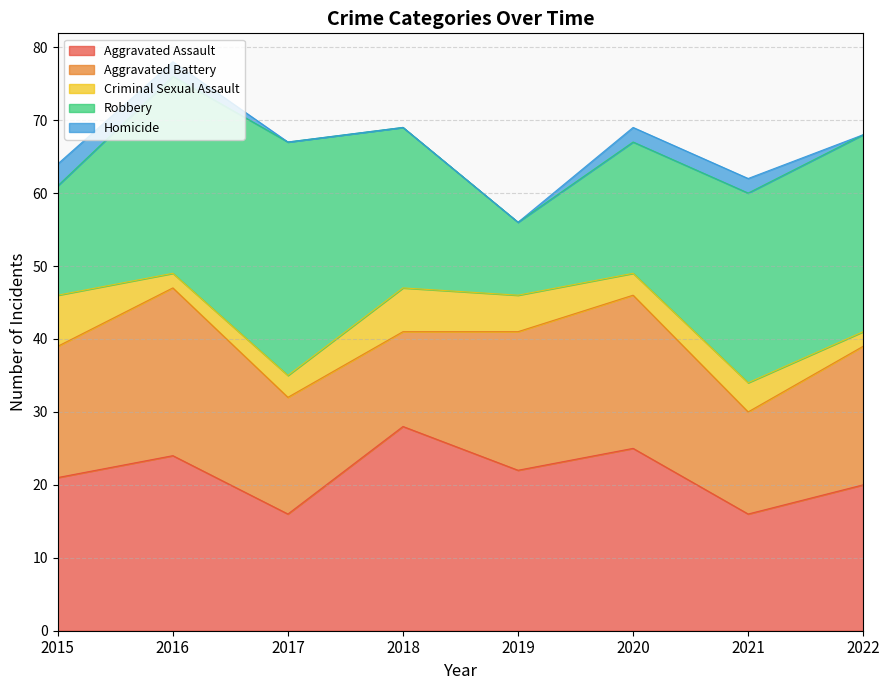

Is it true that Aggravated Assault equals 16 at 2021?

True